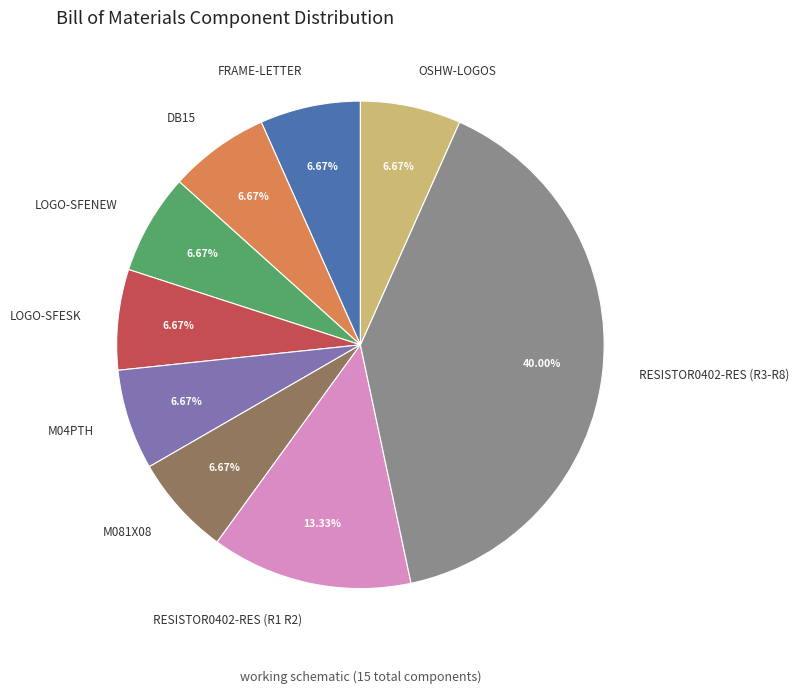

Does any single category account for the majority?

No